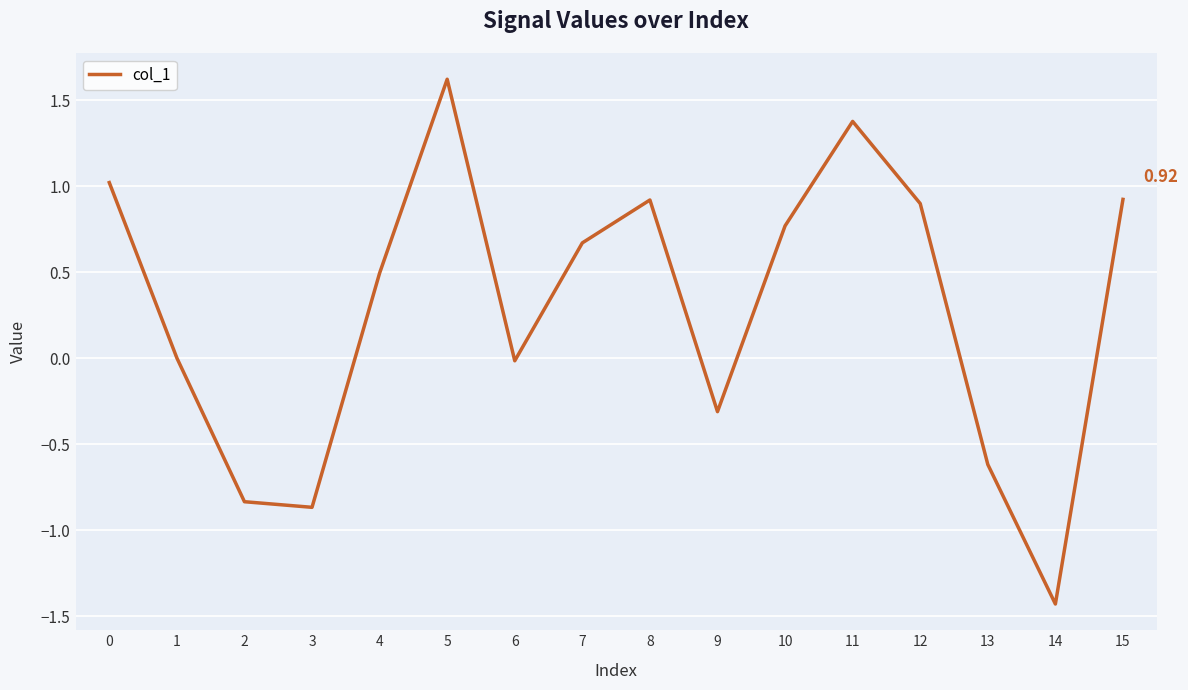

Between 6 and 3, which is larger?

6